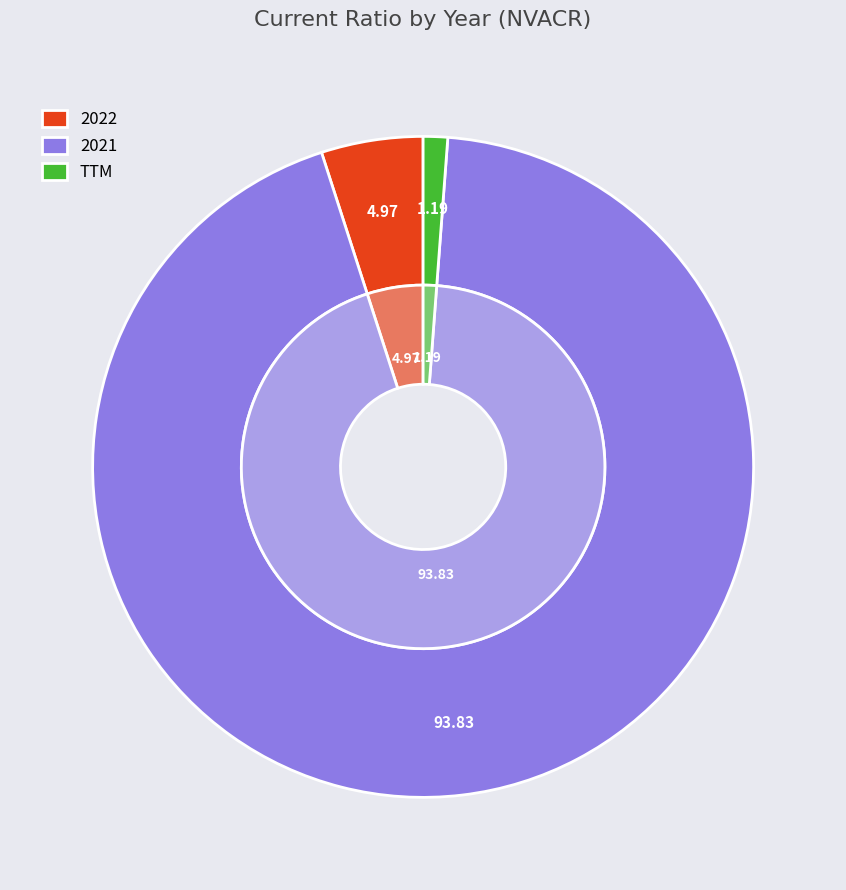

To the nearest percent, what is the average slice percentage?

33%